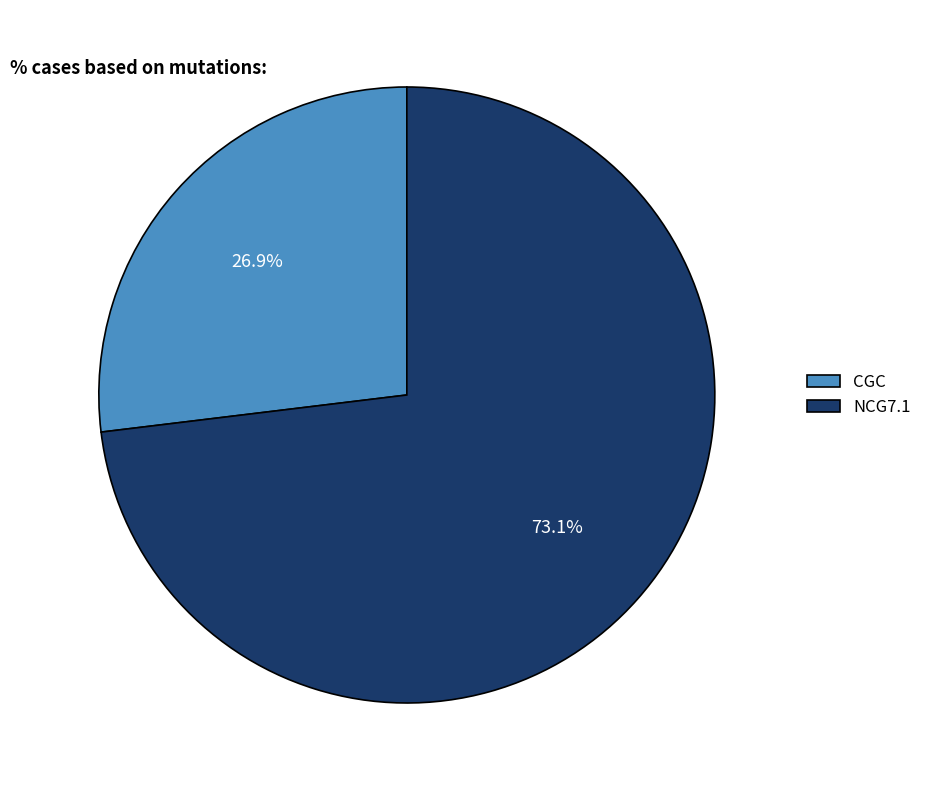

Approximately how many times larger is the value at NCG7.1 compared to CGC?

2.7